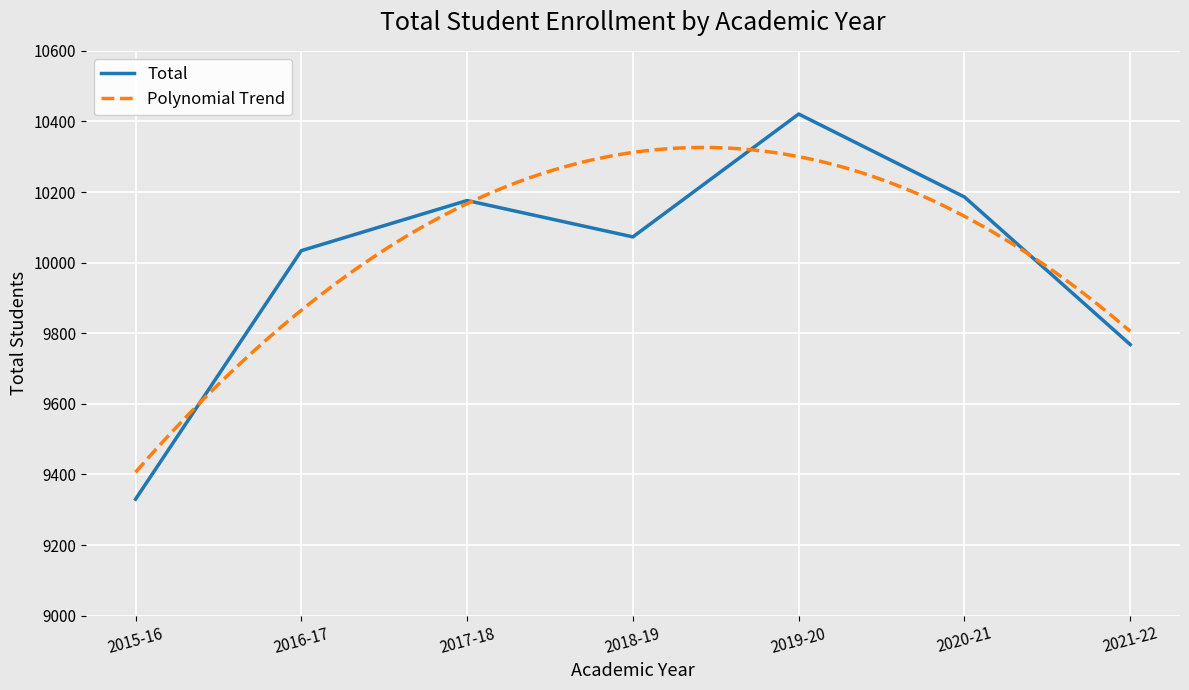

What is the value of the 6th point from the left?

10186